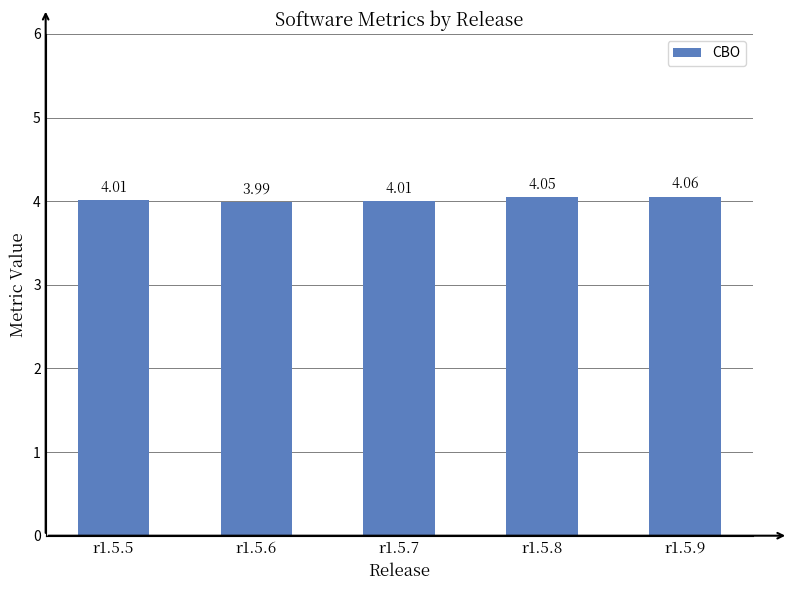

What is the sum of the values at r1.5.9 and r1.5.7?

8.1